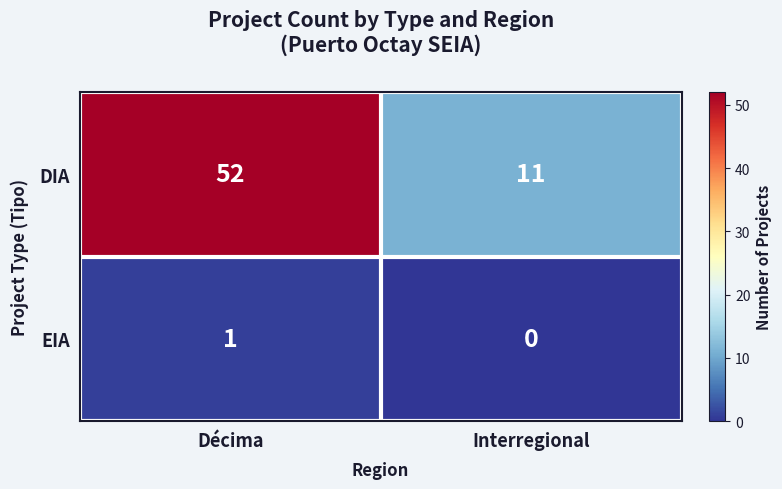

Reading left to right, extract all data points from this chart.

DIA: 52	11
EIA: 1	0